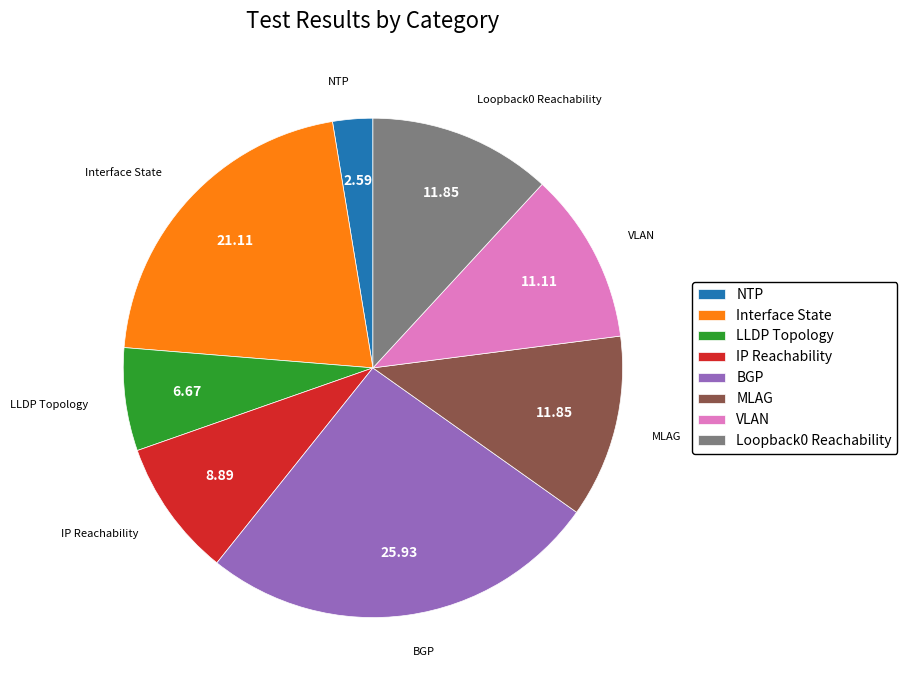

True or false: MLAG accounts for 12% of the total.

True